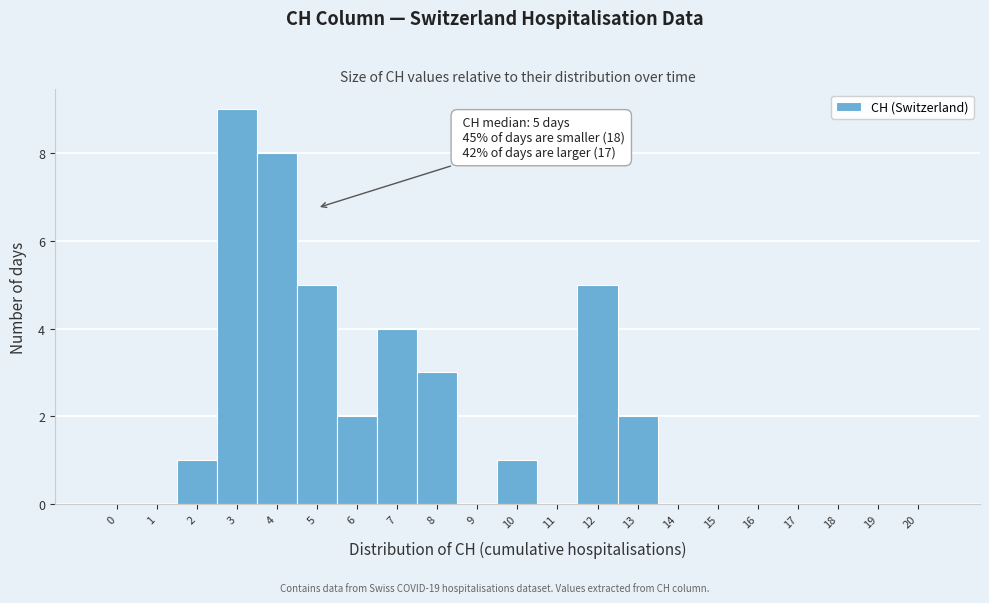

Reading left to right, extract all data points from this chart.

0=0	1=0	2=1	3=9	4=8	5=5	6=2	7=4	8=3	9=0	10=1	11=0	12=5	13=2	14=0	15=0	16=0	17=0	18=0	19=0	20=0